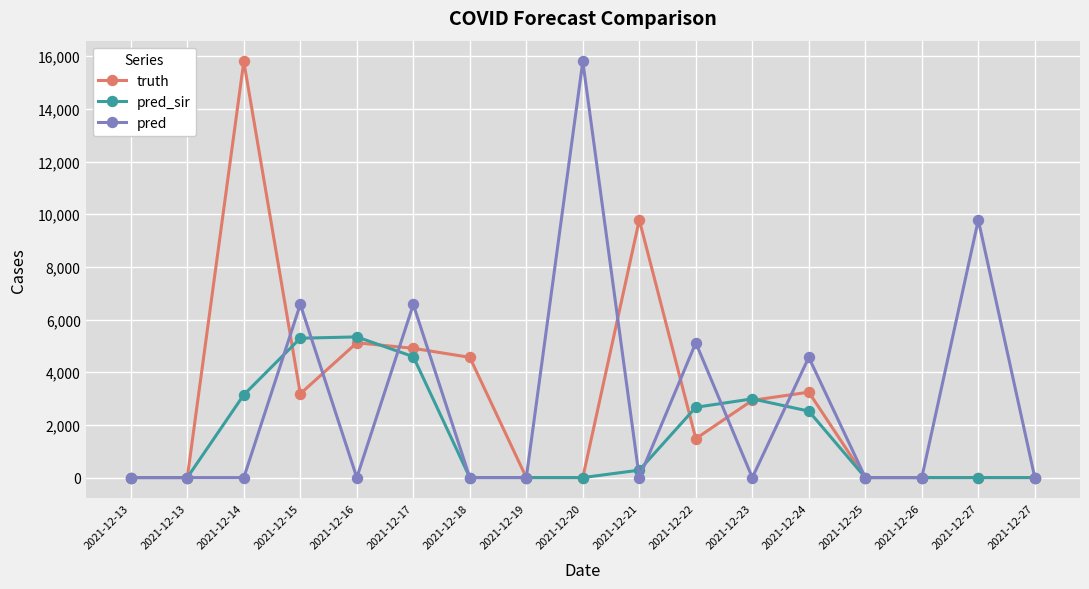

Does the chart have visible grid lines?

Yes